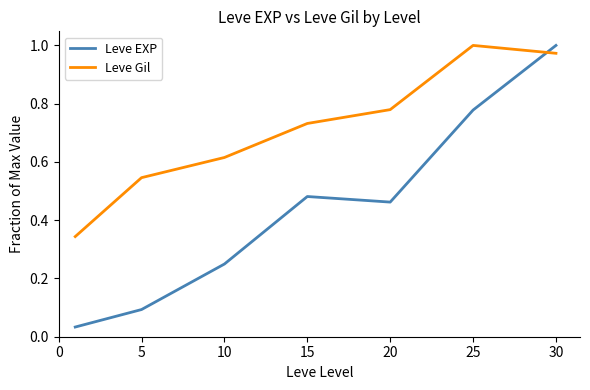

Which series has the widest spread of values?

Leve EXP